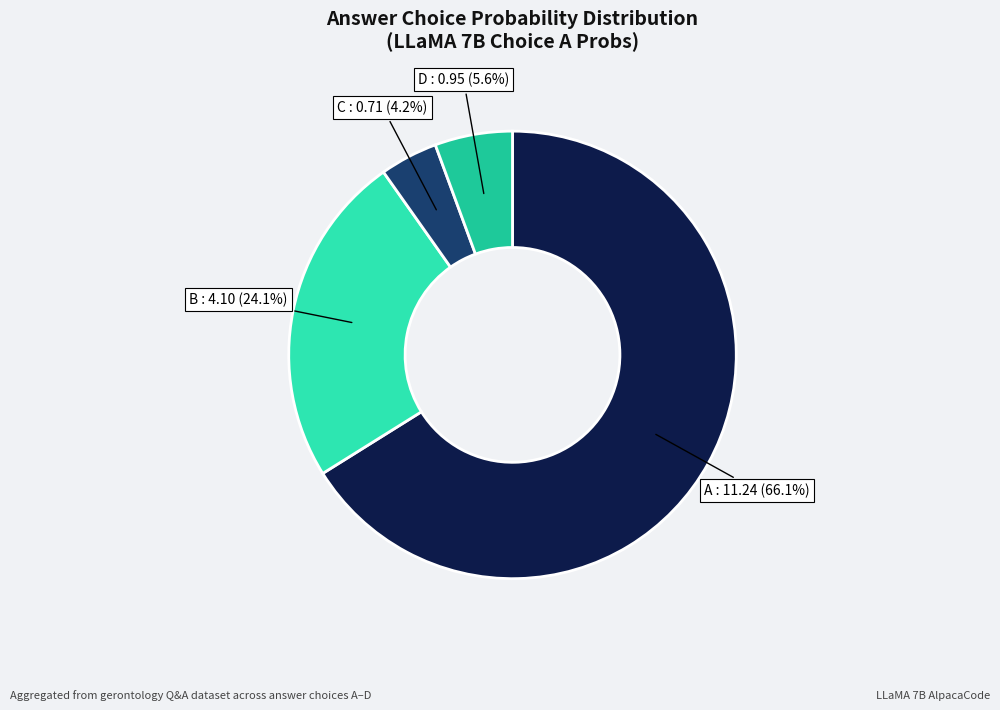

Rank the categories by value from lowest to highest.

C, D, B, A